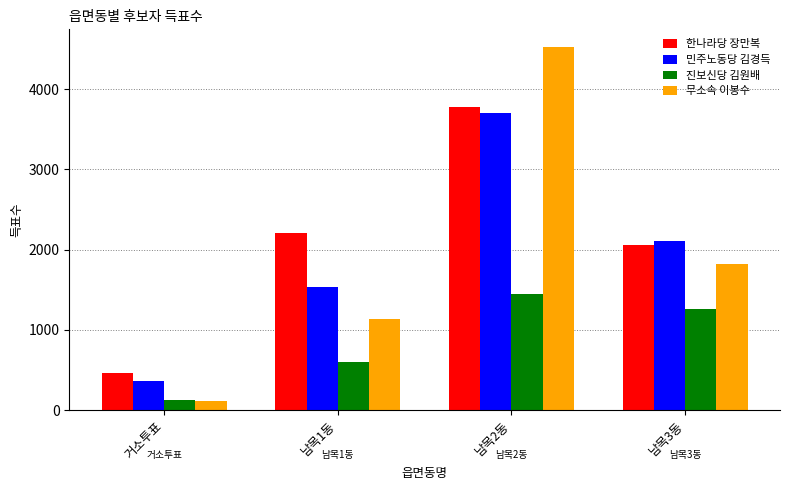

What is the sum of the 한나라당 장만복 values at 남목3동 and 남목2동?

5830